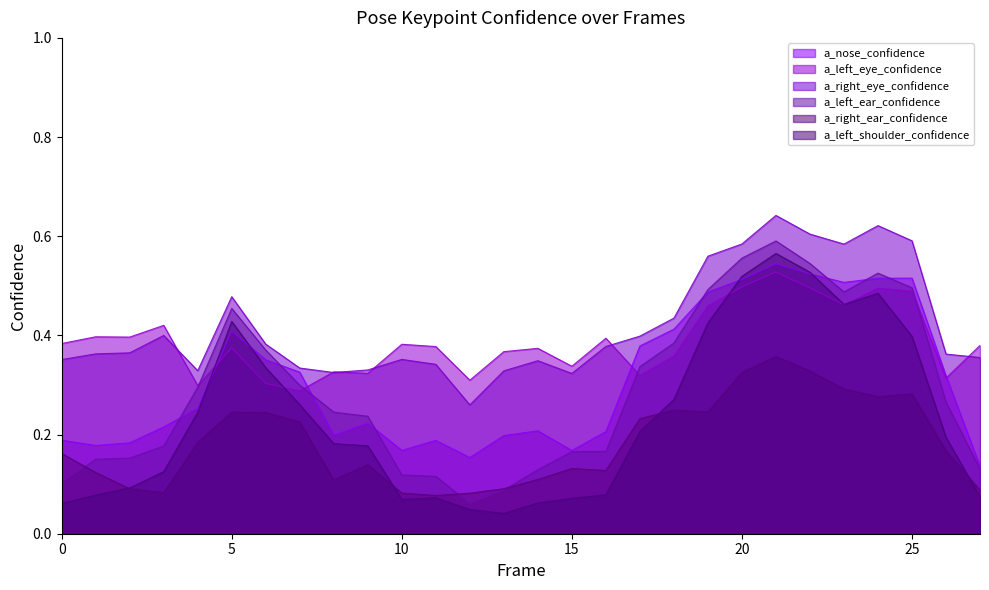

Reading left to right, what are all the values shown in this chart?

a_nose_confidence: 0.2	0.2	0.2	0.2	0.3	0.4	0.4	0.3	0.2	0.2	0.2	0.2	0.2	0.2	0.2	0.2	0.2	0.4	0.4	0.5	0.5	0.5	0.5	0.5	0.5	0.5	0.3	0.1
a_left_eye_confidence: 0.4	0.4	0.4	0.4	0.3	0.4	0.3	0.3	0.3	0.3	0.4	0.4	0.3	0.4	0.4	0.3	0.4	0.3	0.4	0.5	0.5	0.5	0.5	0.5	0.5	0.5	0.3	0.4
a_right_eye_confidence: 0.4	0.4	0.4	0.4	0.3	0.5	0.4	0.3	0.3	0.3	0.4	0.3	0.3	0.3	0.3	0.3	0.4	0.4	0.4	0.6	0.6	0.6	0.6	0.6	0.6	0.6	0.4	0.4
a_left_ear_confidence: 0.1	0.2	0.2	0.2	0.3	0.5	0.4	0.3	0.2	0.2	0.1	0.1	0.1	0.1	0.1	0.2	0.2	0.3	0.4	0.5	0.6	0.6	0.5	0.5	0.5	0.5	0.3	0.1
a_right_ear_confidence: 0.2	0.1	0.1	0.1	0.2	0.2	0.2	0.2	0.1	0.1	0.1	0.1	0.1	0.1	0.1	0.1	0.1	0.2	0.2	0.2	0.3	0.4	0.3	0.3	0.3	0.3	0.2	0.1
a_left_shoulder_confidence: 0.1	0.1	0.1	0.1	0.2	0.4	0.3	0.3	0.2	0.2	0.1	0.1	0.0	0.0	0.1	0.1	0.1	0.2	0.3	0.4	0.5	0.6	0.5	0.5	0.5	0.4	0.2	0.1